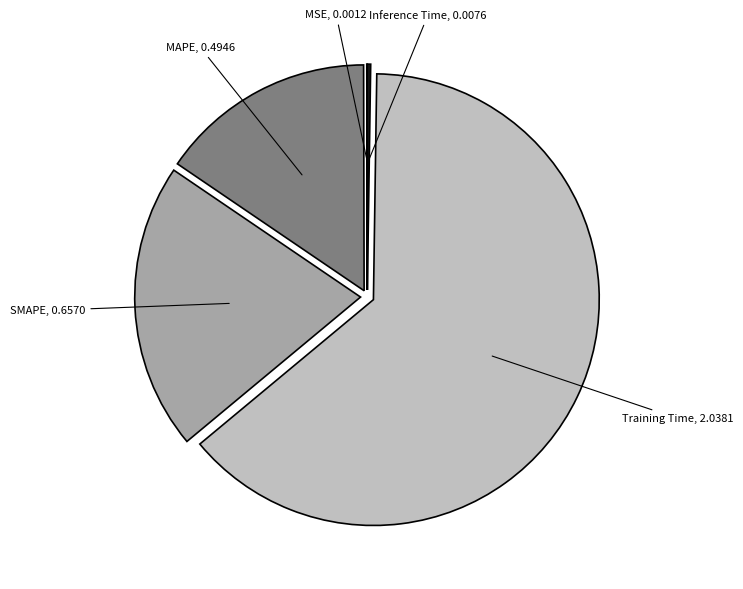

Which has a higher value, SMAPE or MAPE?

SMAPE